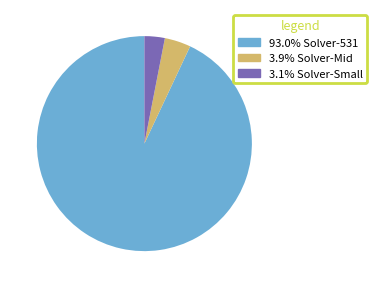

Does 93.0% Solver-531 account for over 50% of the chart?

Yes